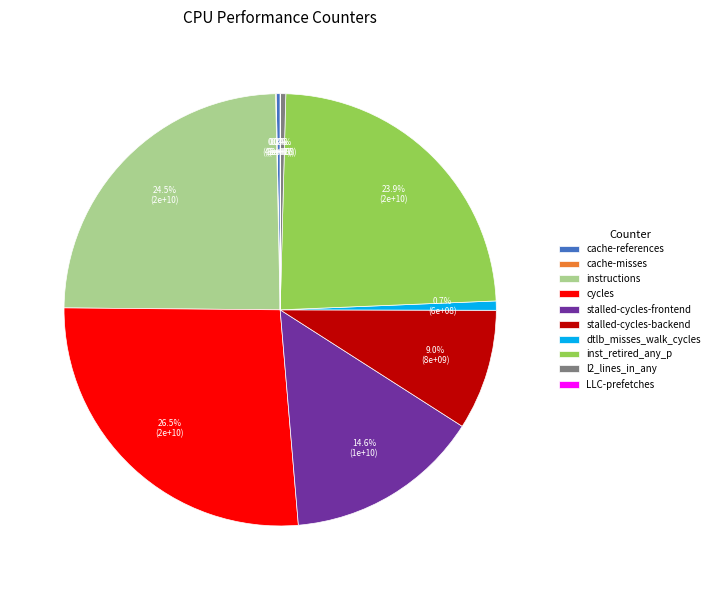

To the nearest percent, what is the difference between the cycles and inst_retired_any_p slice percentages?

3%